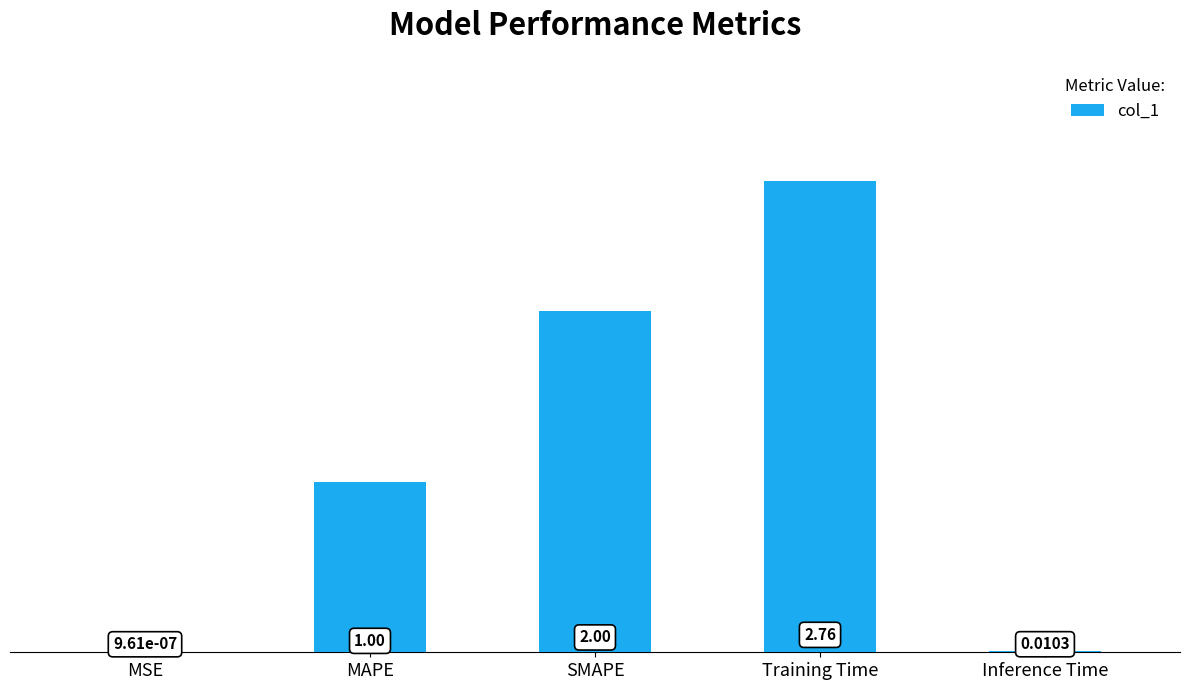

Which label corresponds to the largest value in the chart?

Training Time